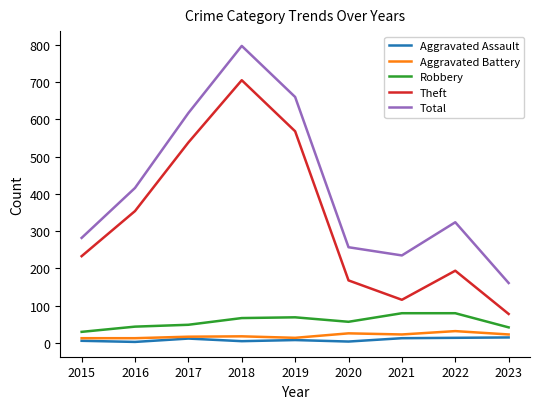

What is the average value of the Aggravated Battery series?

20